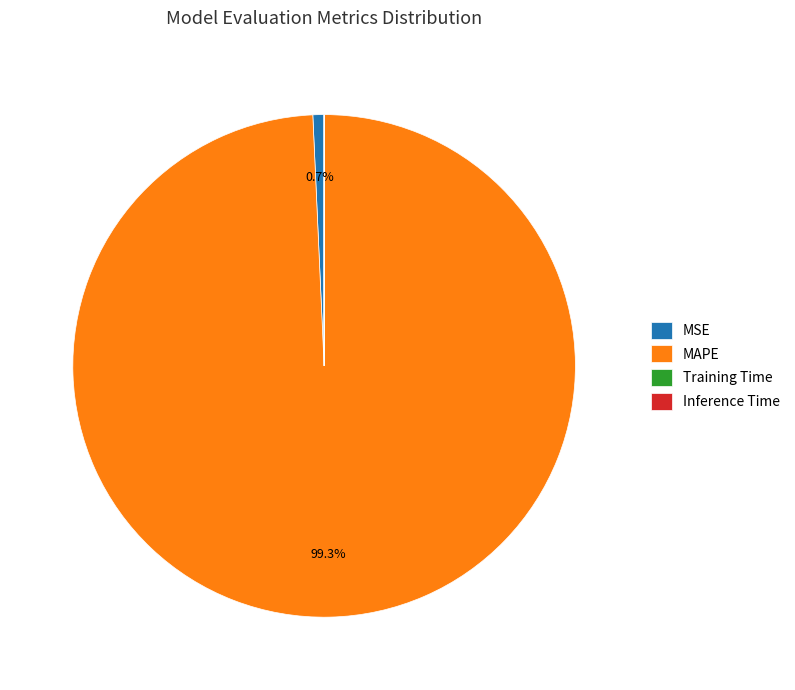

Is there a majority slice in this chart?

Yes